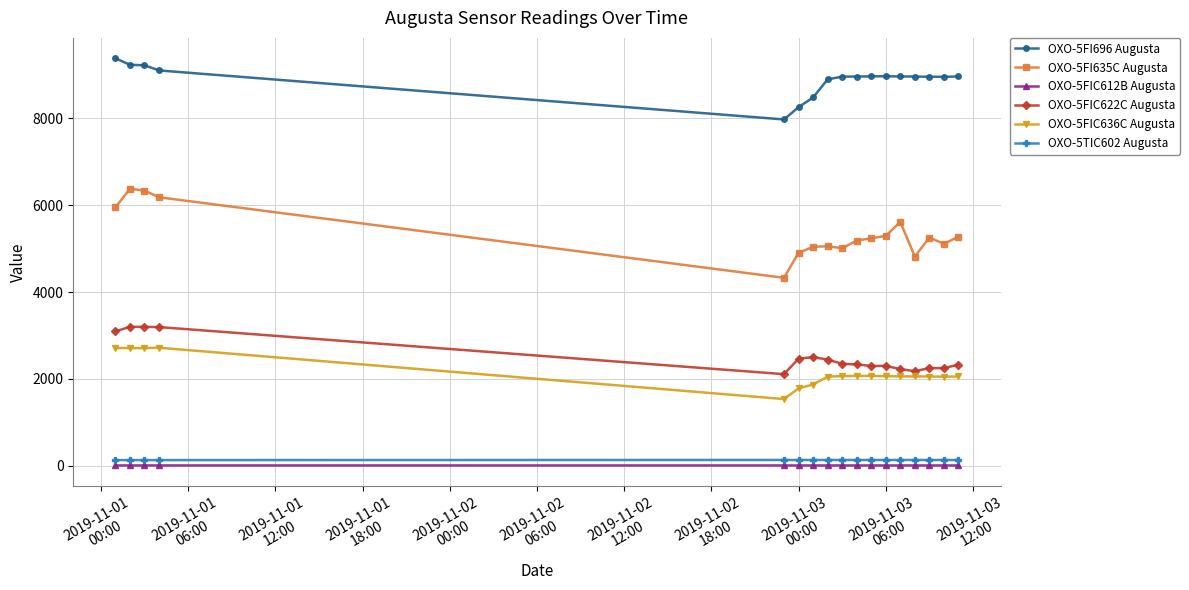

True or false: OXO-5FIC636C Augusta has more than 1 points higher than both neighbors.

True